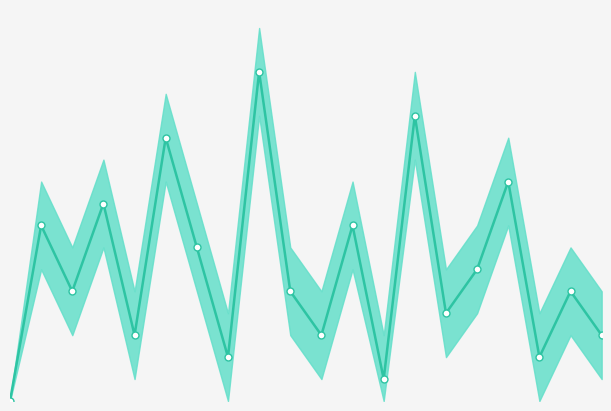

How many interior local peaks (higher than both neighbors) does the data have?

8